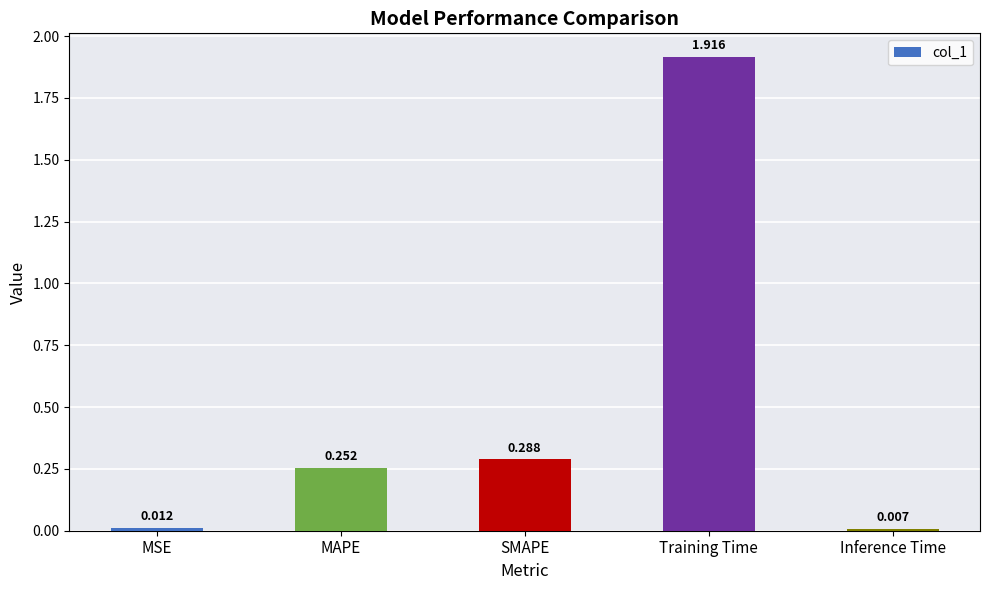

Rank the categories by value from highest to lowest.

Training Time, SMAPE, MAPE, MSE, Inference Time